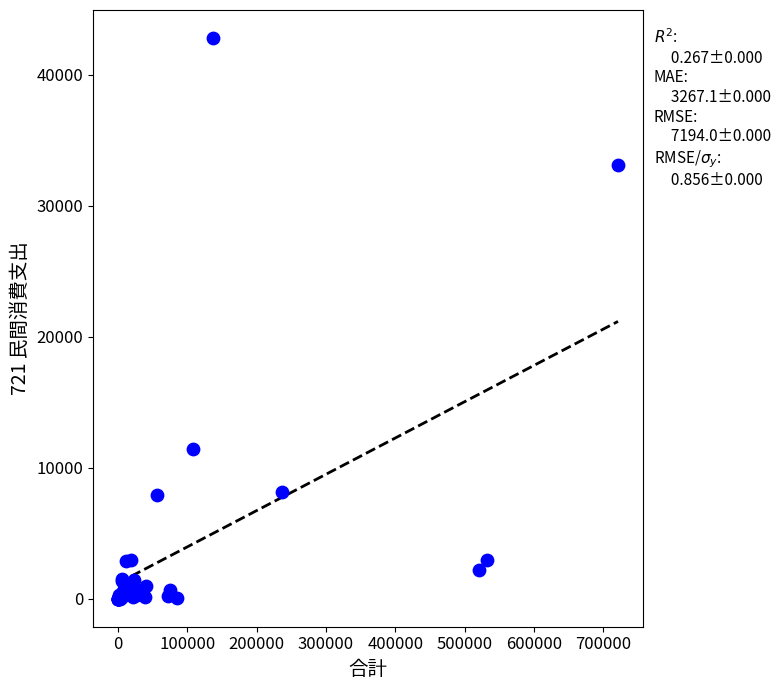

What Y value in the scatter plot is closest to 21401?

11456.5